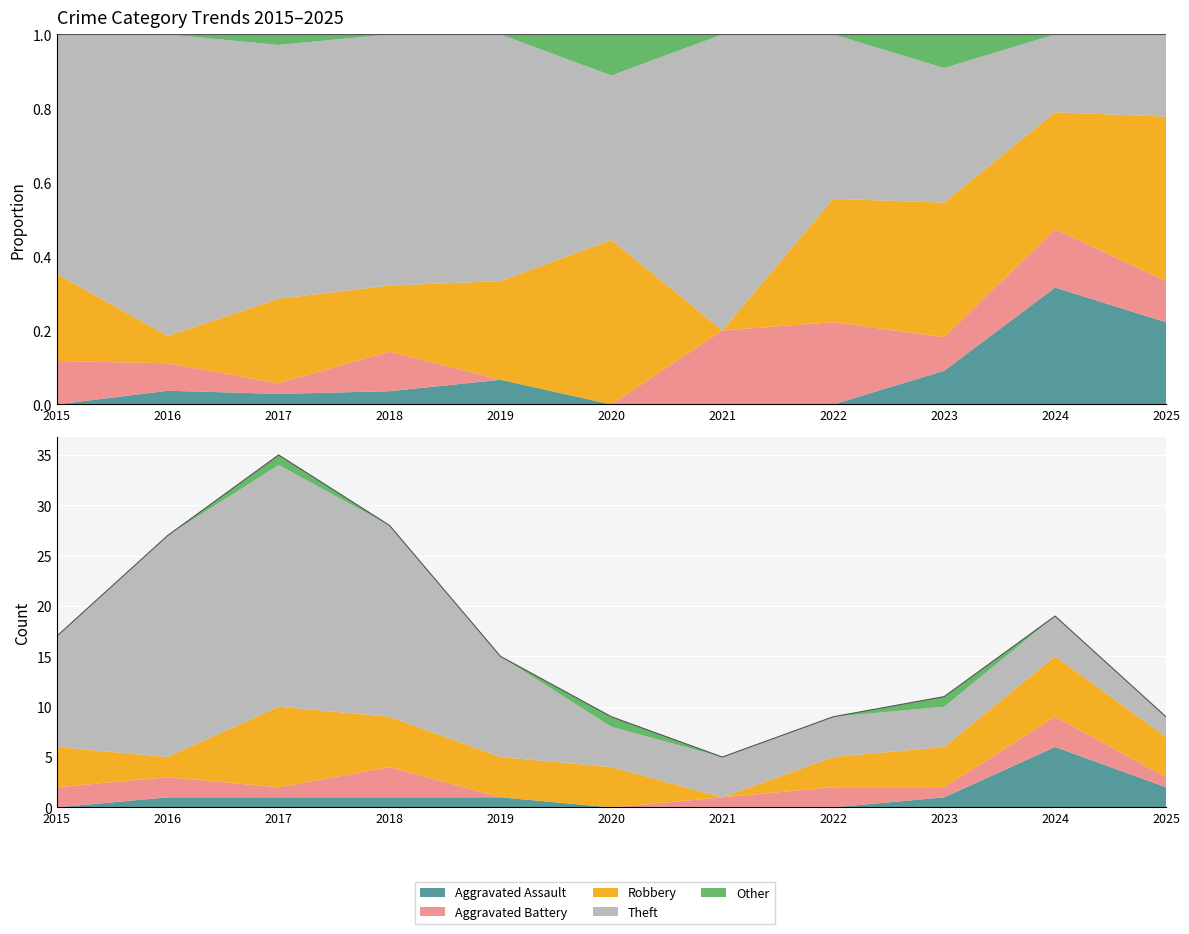

Rank the series at 2018 from lowest to highest value.

Other, Aggravated Assault, Aggravated Battery, Robbery, Theft